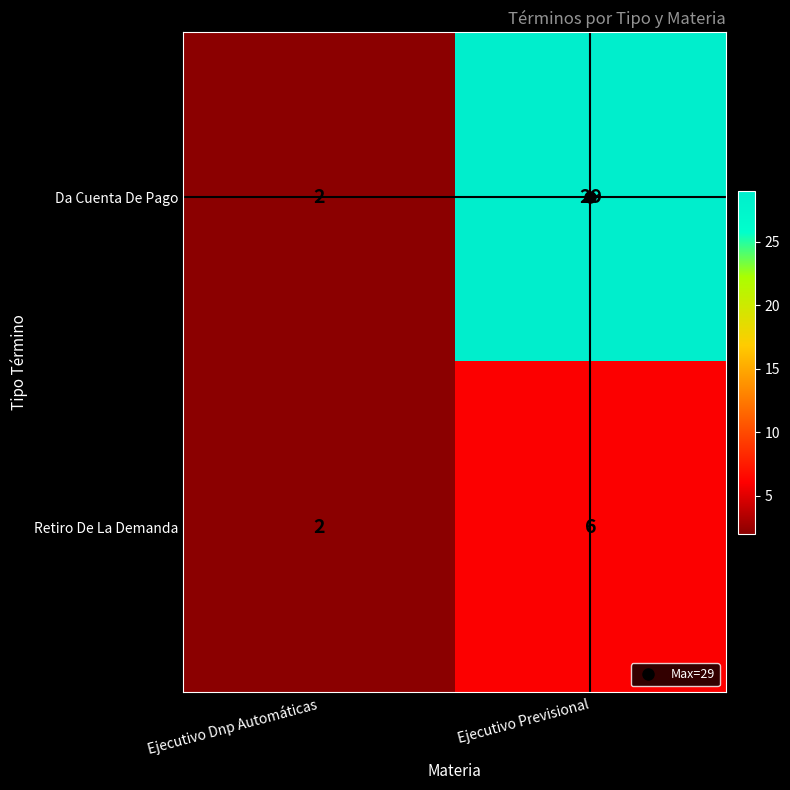

Is it true that Retiro De La Demanda equals 4 at Ejecutivo Dnp Automáticas?

False